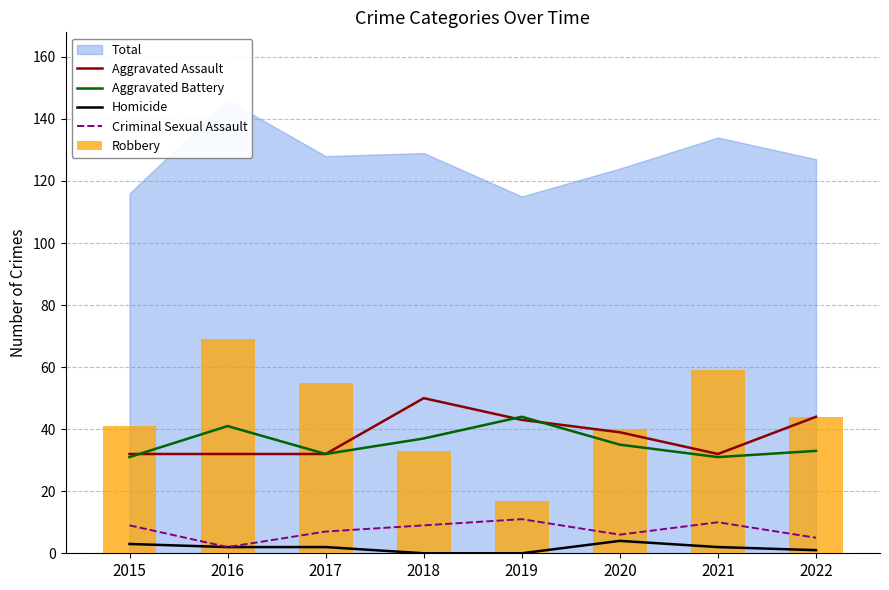

At which label is Robbery closest to 43?

2022